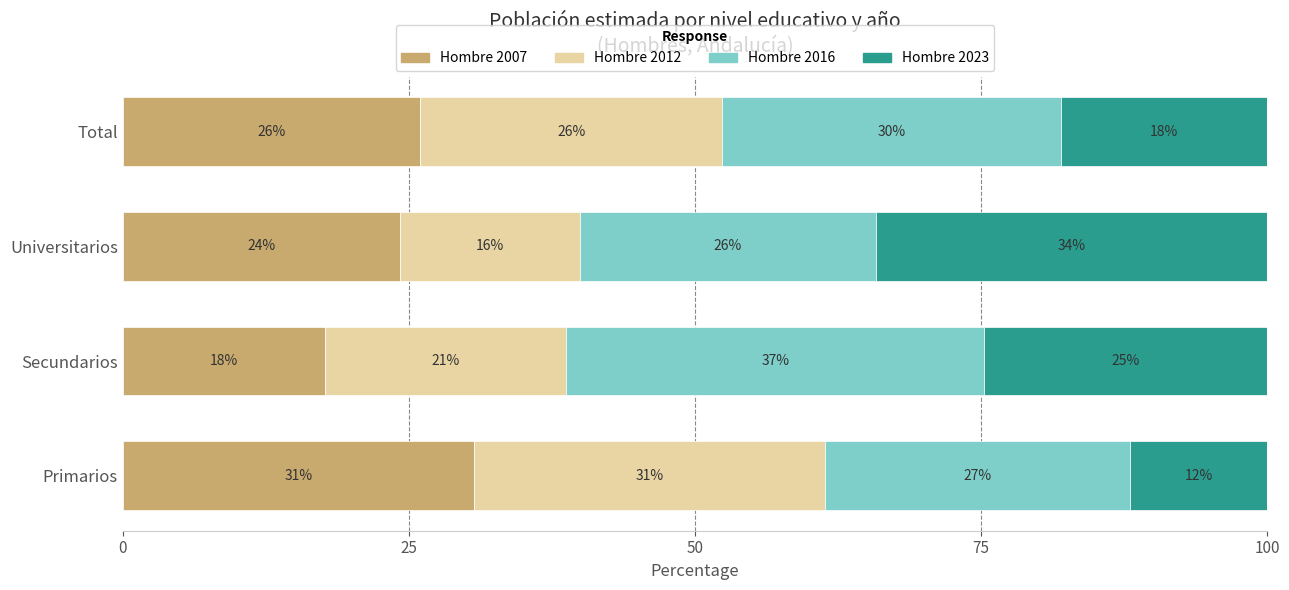

What is the sum of all Hombre 2023 values?

88.9